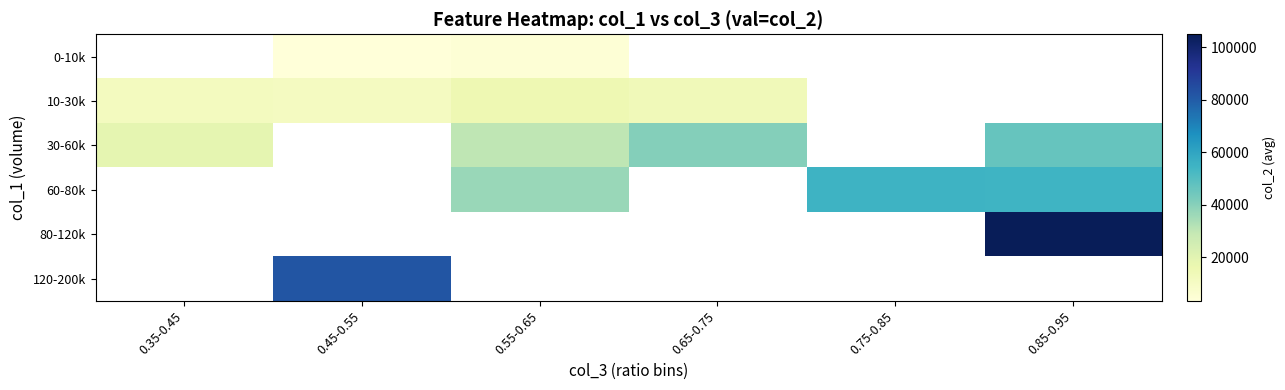

Is it true that 10-30k equals 11140.0 at 0.45-0.55?

True